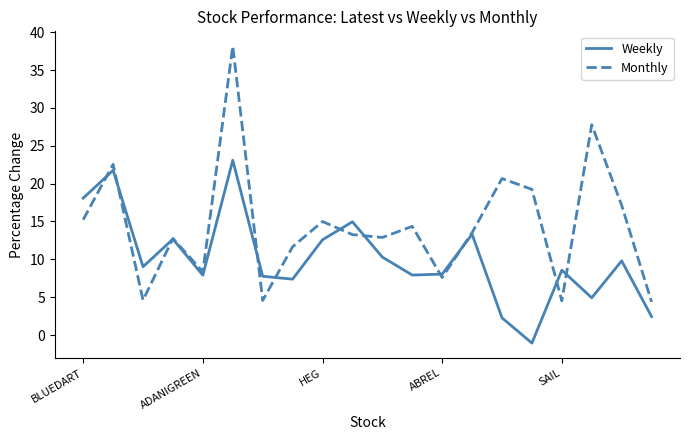

True or false: Weekly has more than 1 points higher than both neighbors.

True